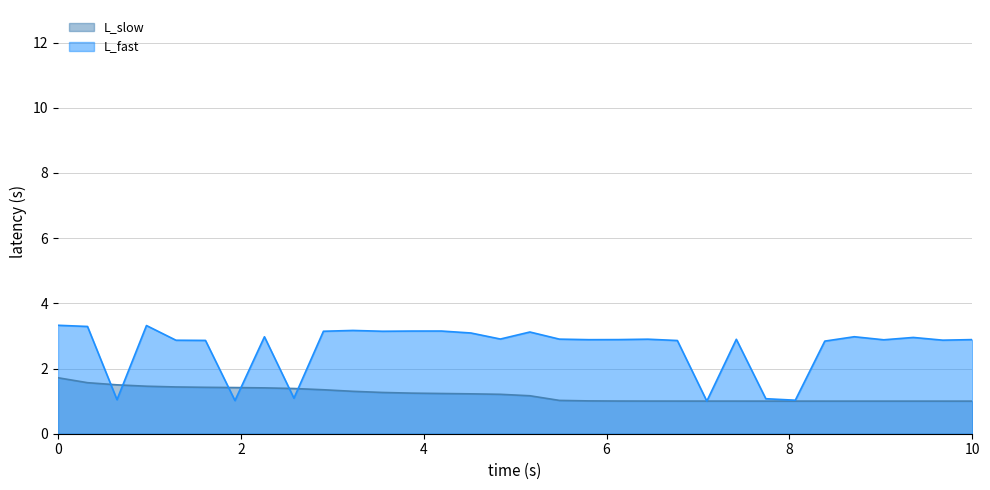

What is the difference between the highest and lowest values at 10?

1.9